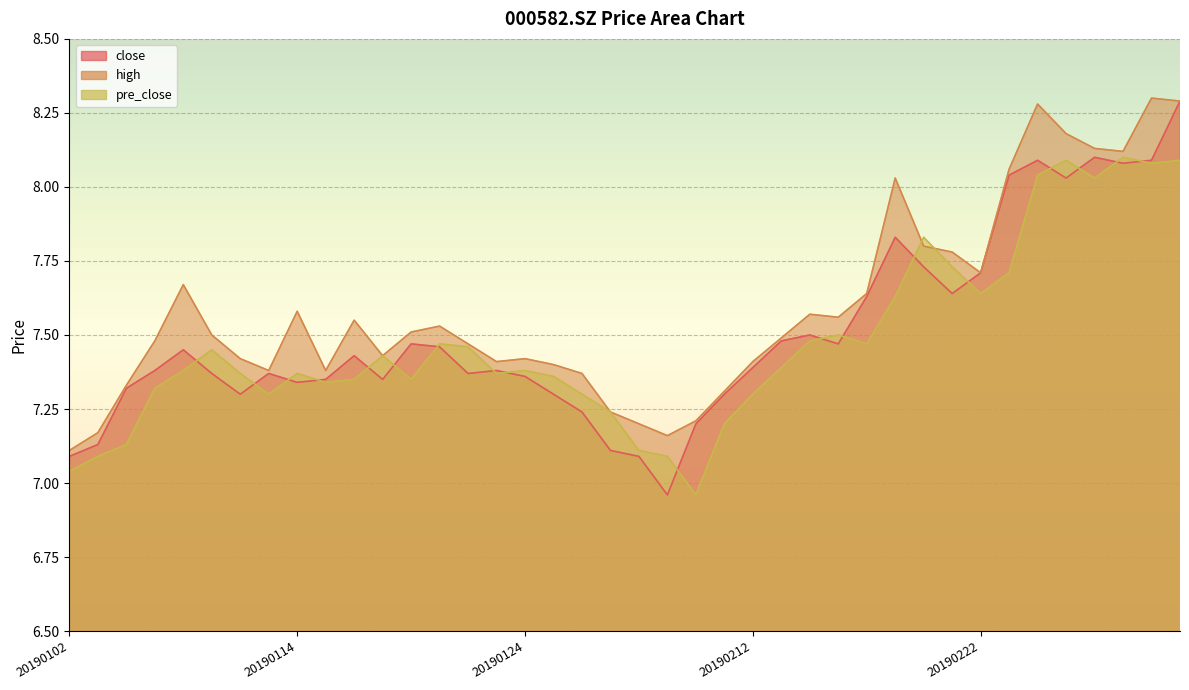

Which category has the highest value across all series?

20190304